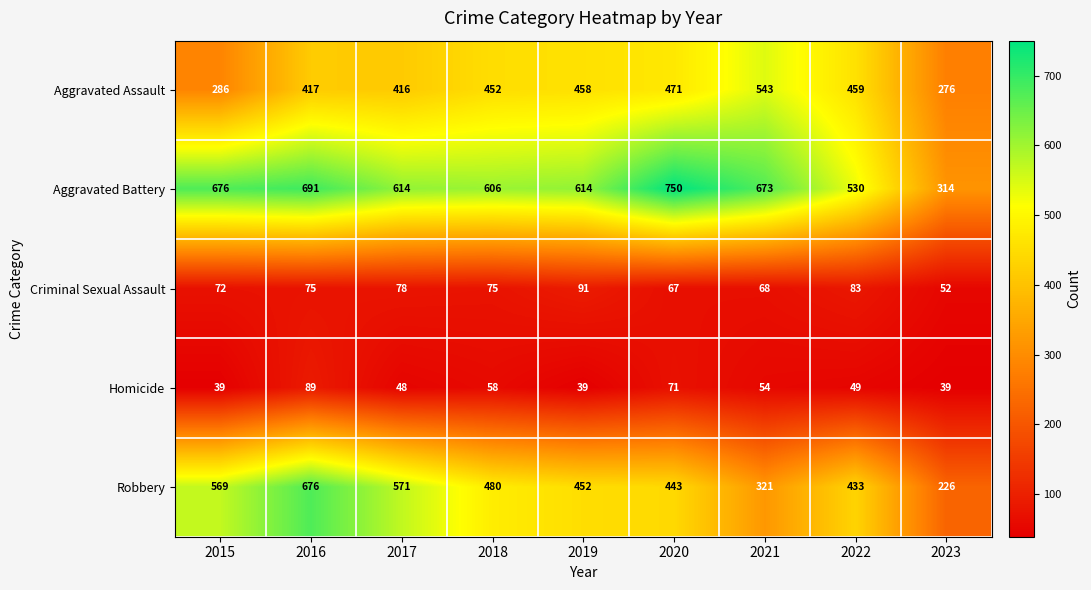

At how many categories does at least one series exceed 83?

9